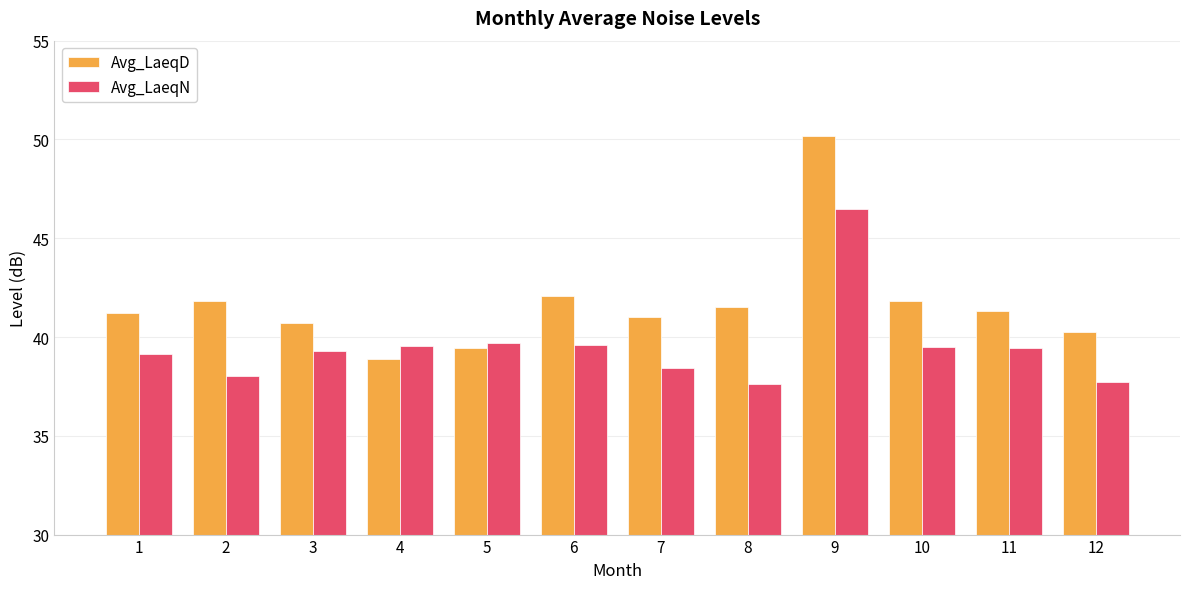

Between 5 and 6, which series saw the biggest shift?

Avg_LaeqD